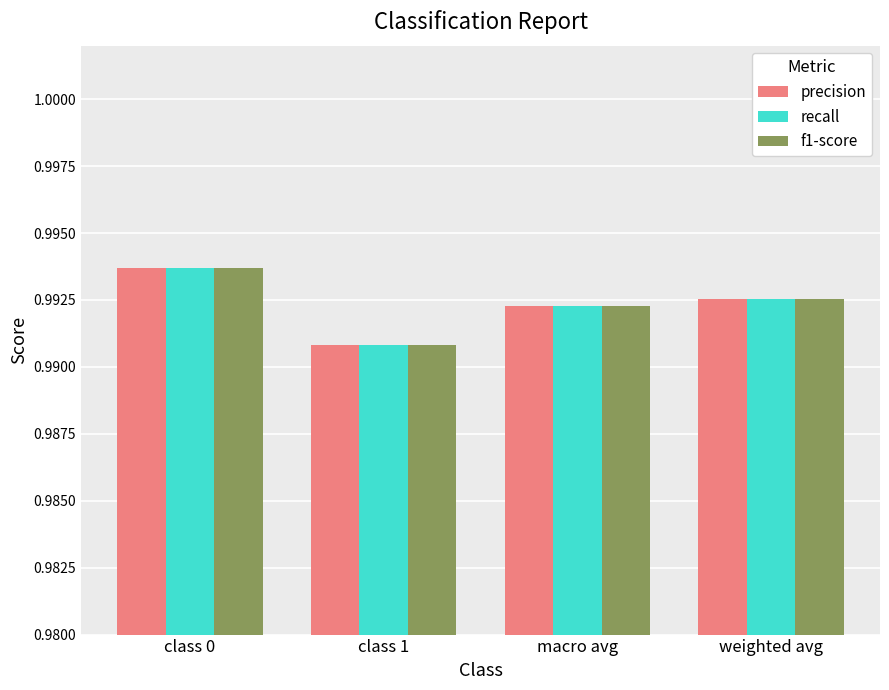

Where is precision nearest to the value 0?

class 1